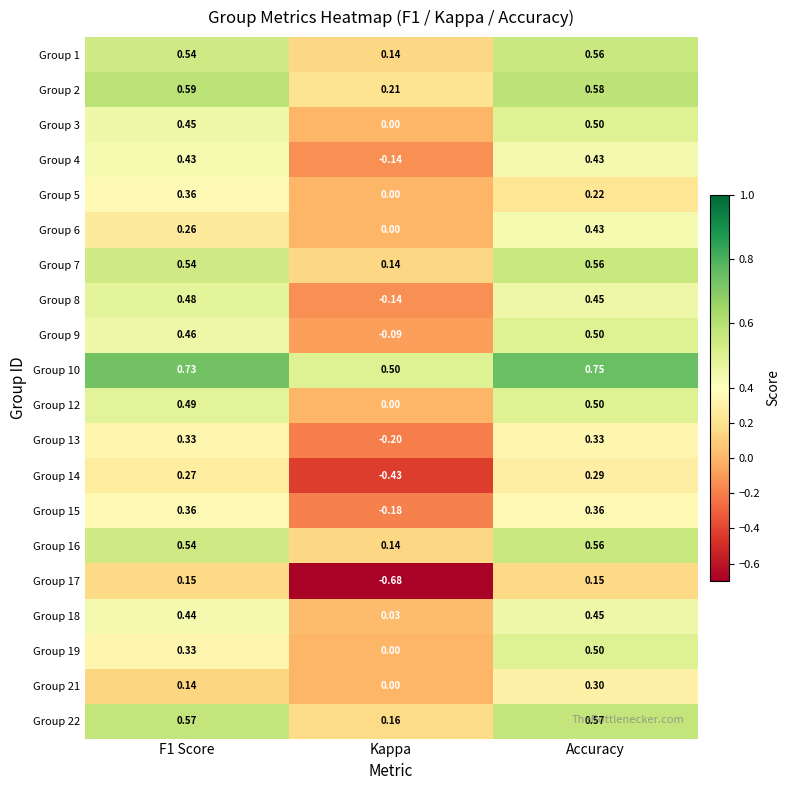

Where is Group 7 nearest to the value 0?

Kappa